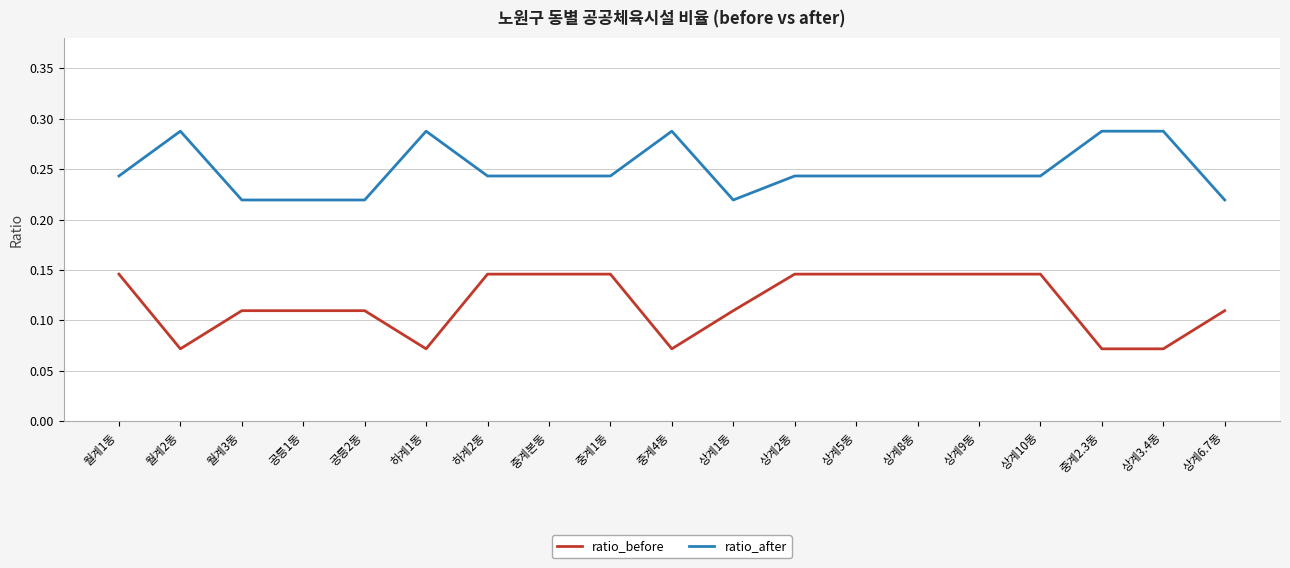

Rank the series at 공릉1동 from highest to lowest value.

ratio_after, ratio_before